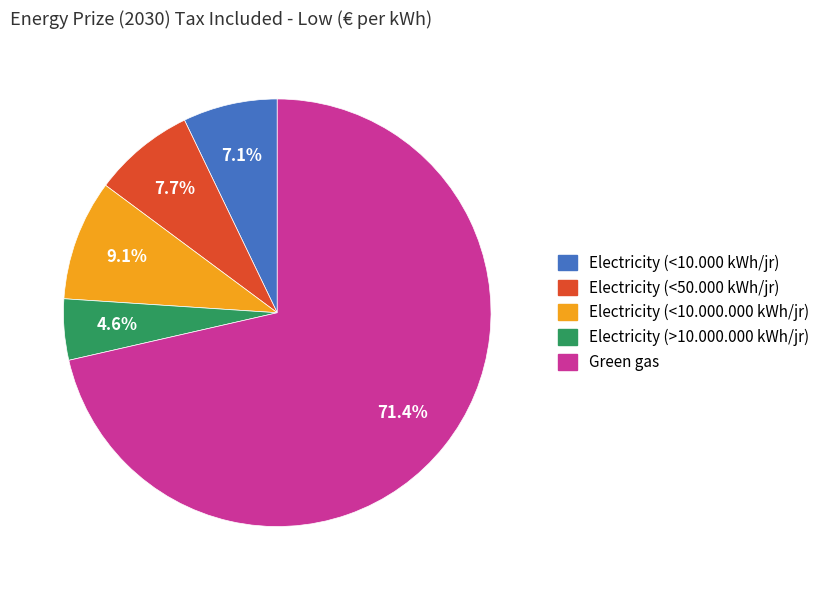

Which slice is the largest?

Green gas